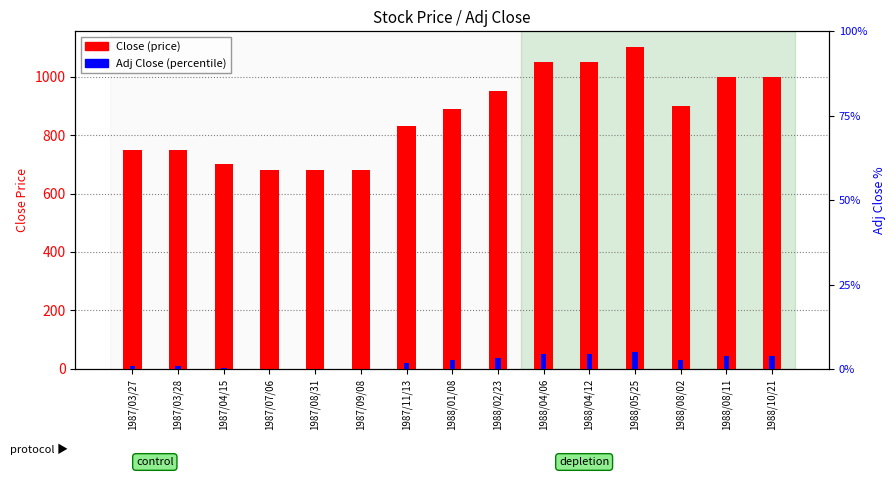

What is the difference between the second highest and second lowest values in the Adj Close series?

4.4